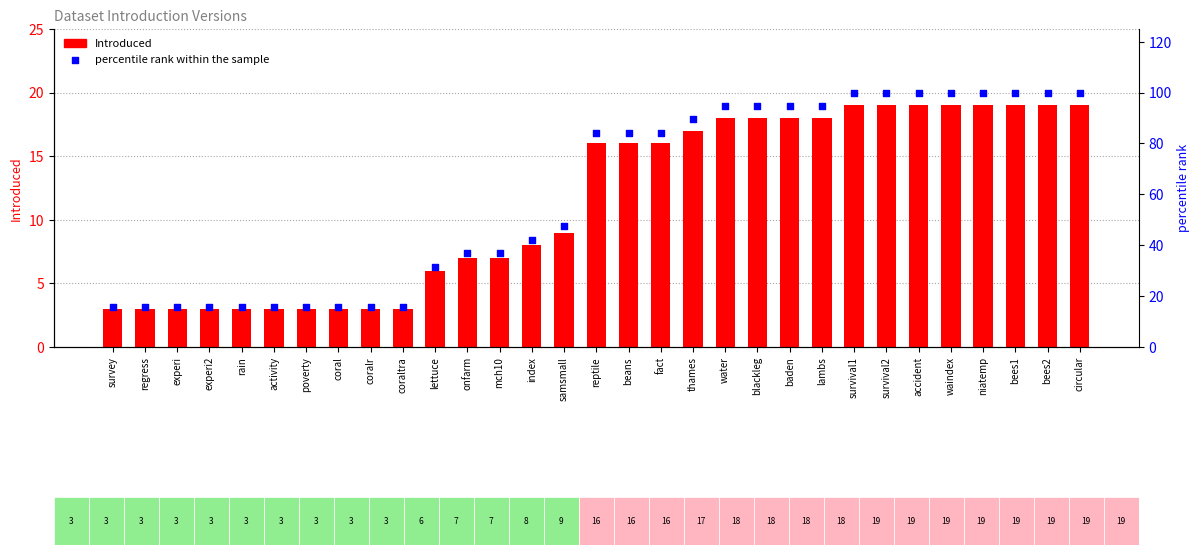

Which series has the largest Y range (max minus min)?

percentile rank within the sample